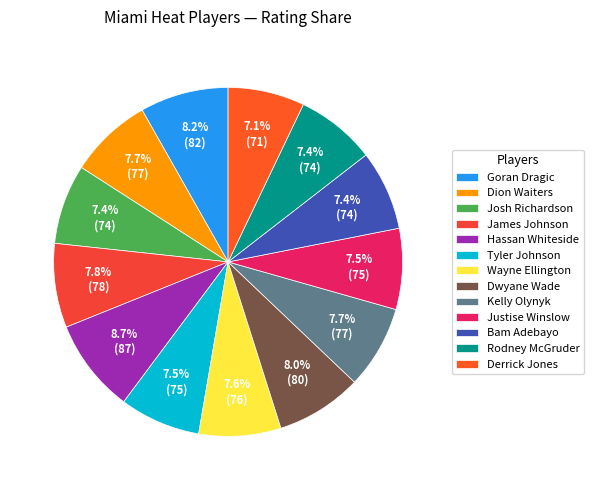

Rank the categories by value from lowest to highest.

Derrick Jones, Josh Richardson, Bam Adebayo, Rodney McGruder, Tyler Johnson, Justise Winslow, Wayne Ellington, Dion Waiters, Kelly Olynyk, James Johnson, Dwyane Wade, Goran Dragic, Hassan Whiteside